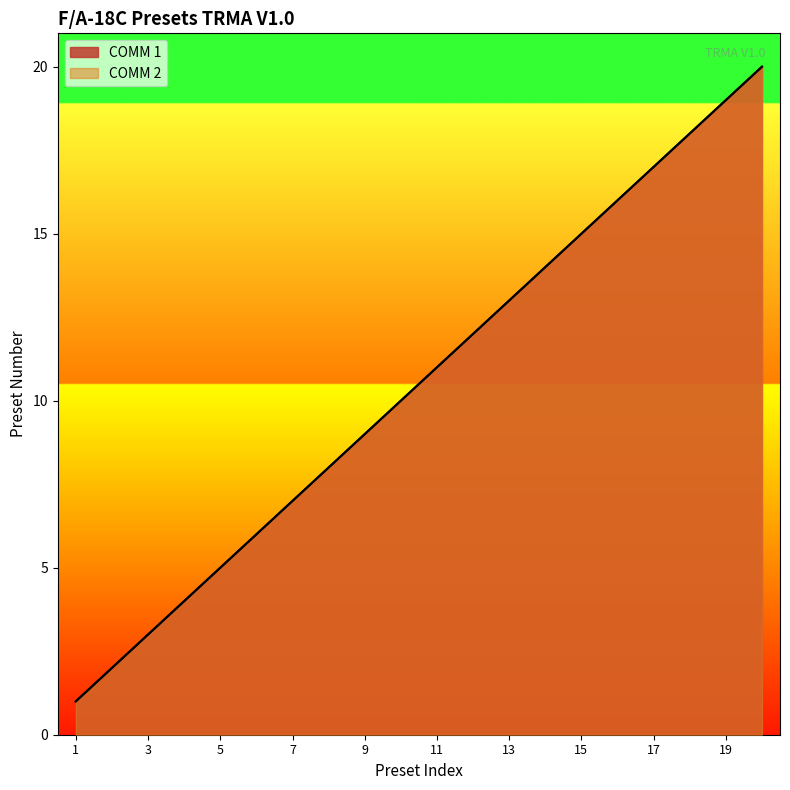

At which label is COMM 2 closest to 10?

10